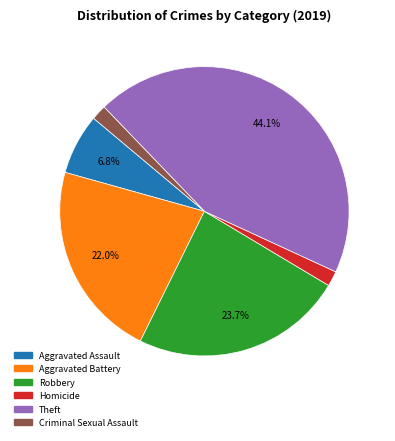

To the nearest percent, what percentage of the pie is Aggravated Battery?

22%